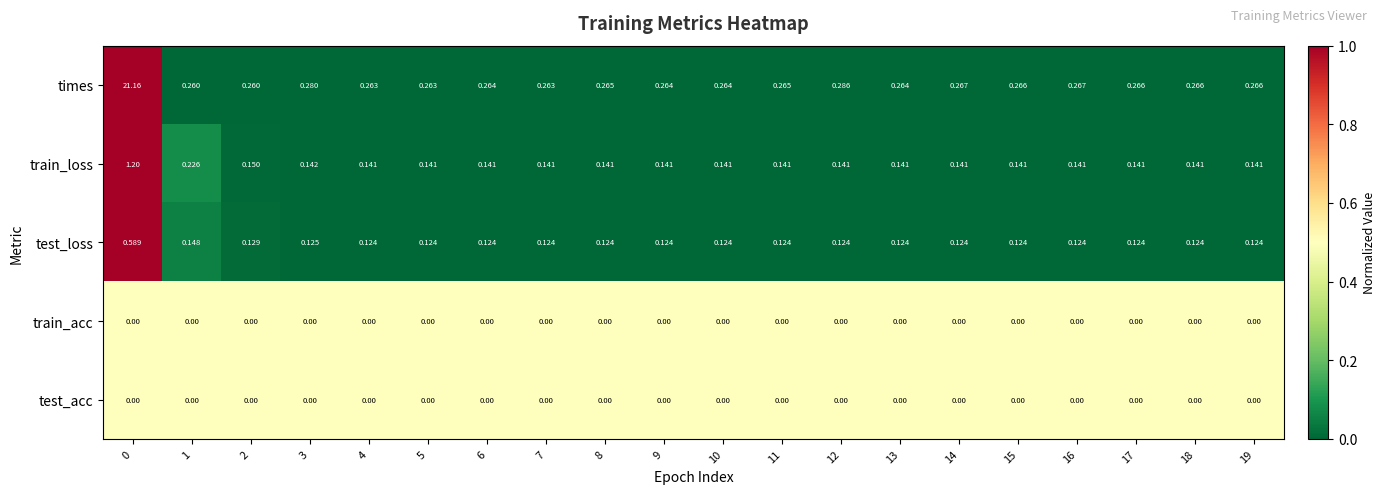

Which series has the widest spread of values?

times